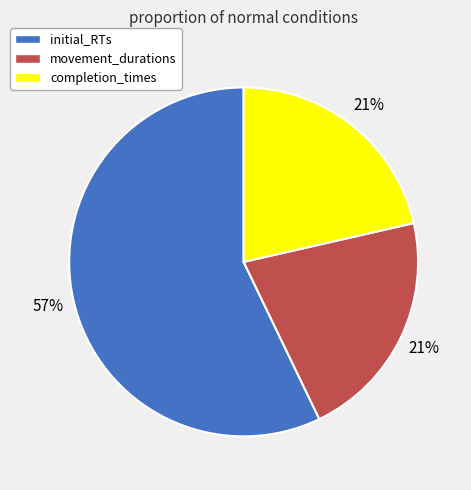

Which has a higher value, movement_durations or initial_RTs?

initial_RTs